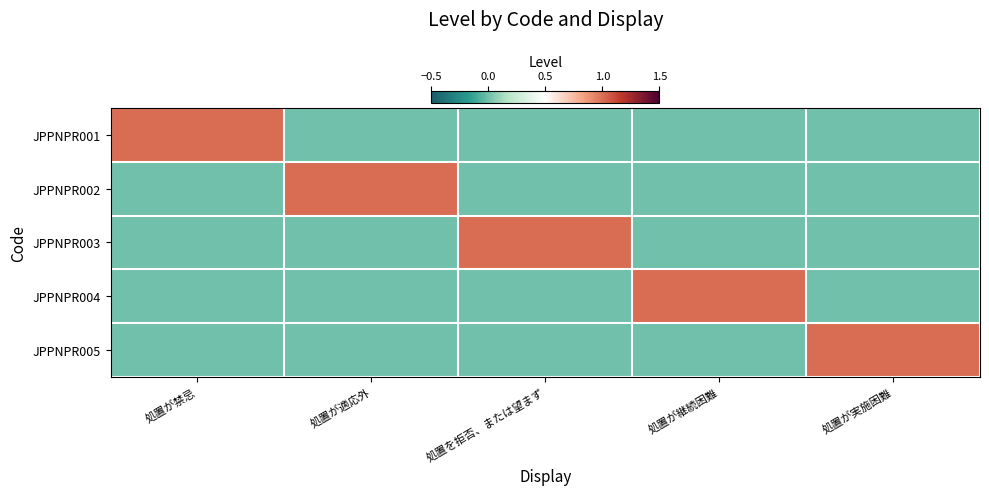

Reading left to right, transcribe all the data shown in this chart.

JPPNPR001: 処置が禁忌=1	処置が適応外=0	処置を拒否、または望まず=0	処置が継続困難=0	処置が実施困難=0
JPPNPR002: 処置が禁忌=0	処置が適応外=1	処置を拒否、または望まず=0	処置が継続困難=0	処置が実施困難=0
JPPNPR003: 処置が禁忌=0	処置が適応外=0	処置を拒否、または望まず=1	処置が継続困難=0	処置が実施困難=0
JPPNPR004: 処置が禁忌=0	処置が適応外=0	処置を拒否、または望まず=0	処置が継続困難=1	処置が実施困難=0
JPPNPR005: 処置が禁忌=0	処置が適応外=0	処置を拒否、または望まず=0	処置が継続困難=0	処置が実施困難=1